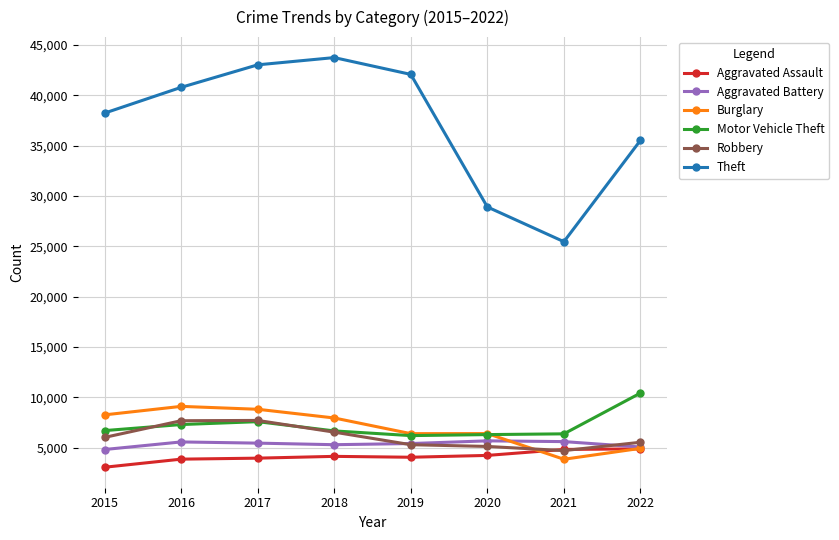

What is the value of the Robbery point at the 1st from the left?

6030